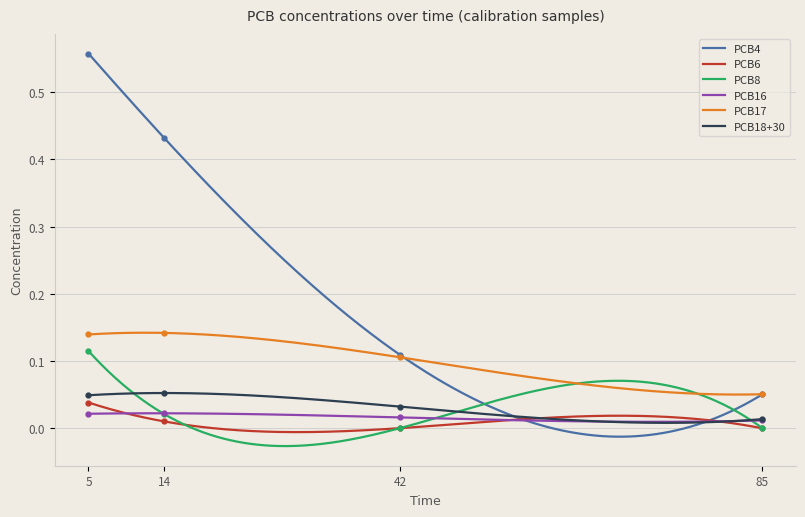

Is it true that PCB8 equals 0.0 at 42?

False